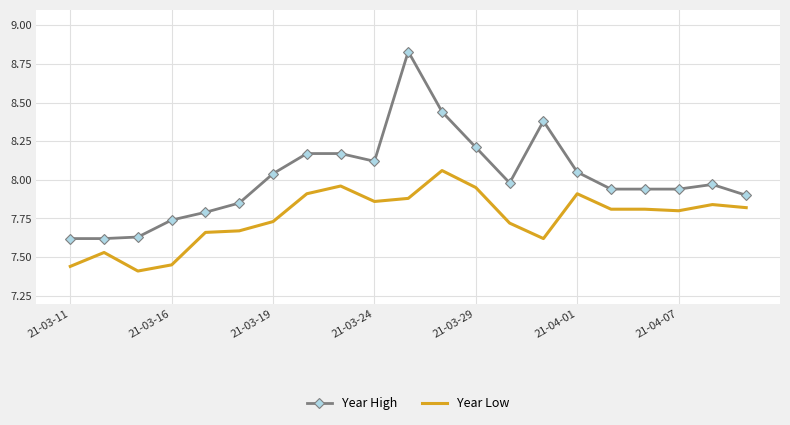

Which series has the widest spread of values?

Year High